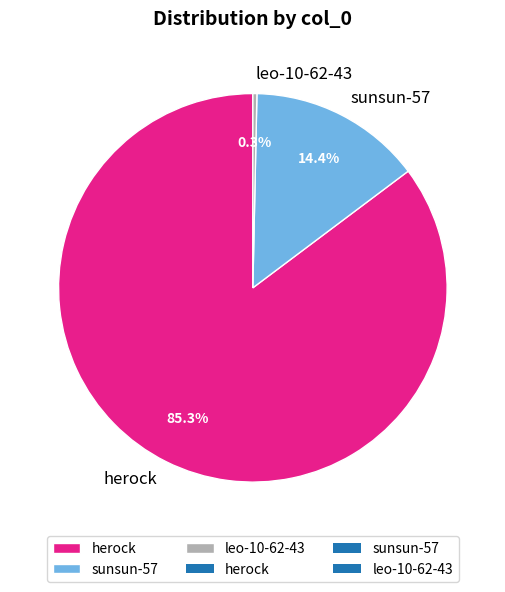

What percentage is the herock slice, to the nearest percent?

85%